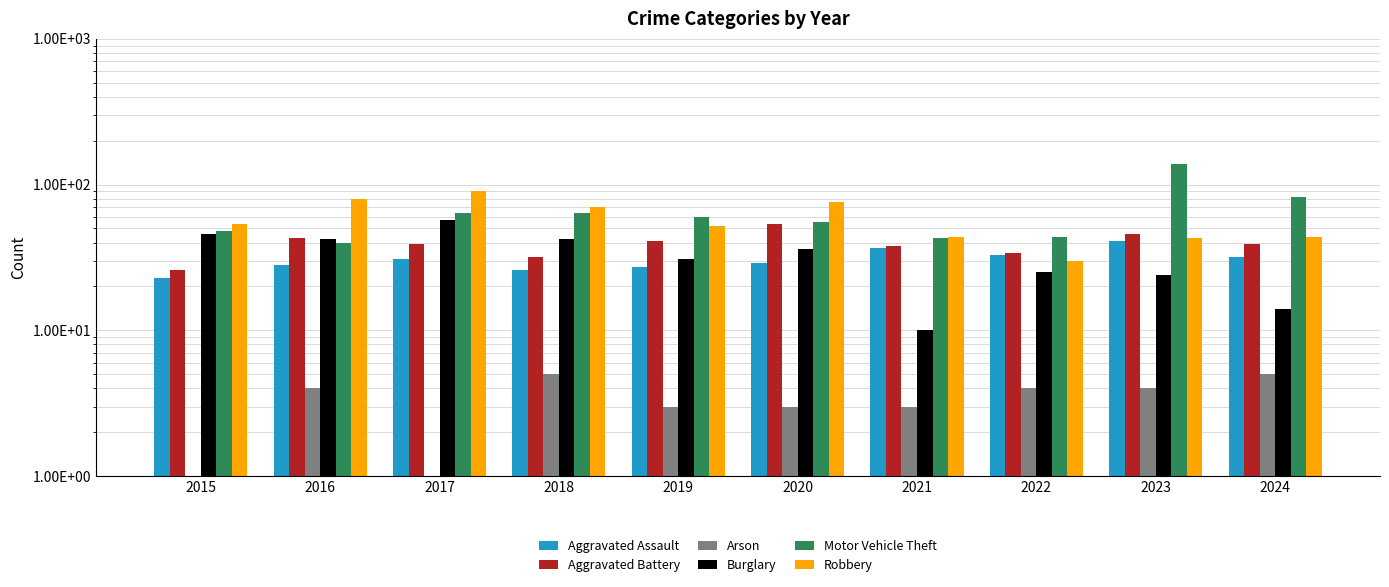

Is the value of Arson at 2015 greater than the value of Aggravated Assault at 2016?

No